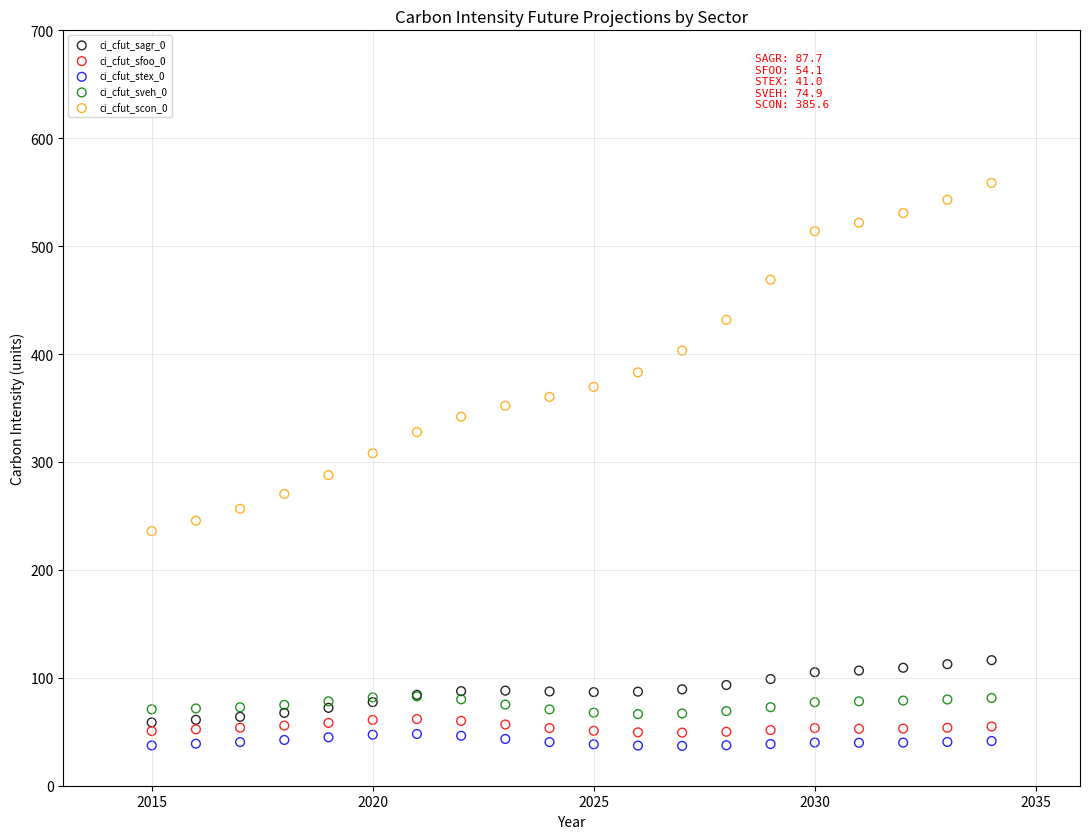

What are all the series names shown in the legend?

ci_cfut_sagr_0, ci_cfut_sfoo_0, ci_cfut_stex_0, ci_cfut_sveh_0, ci_cfut_scon_0